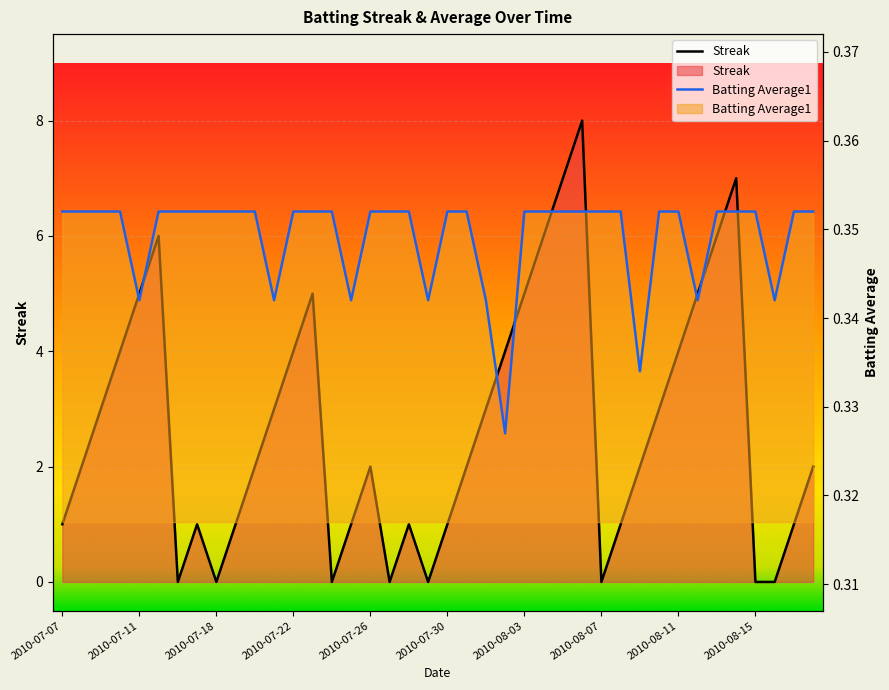

Read the Batting Average1 value at 2010-08-06.

0.4